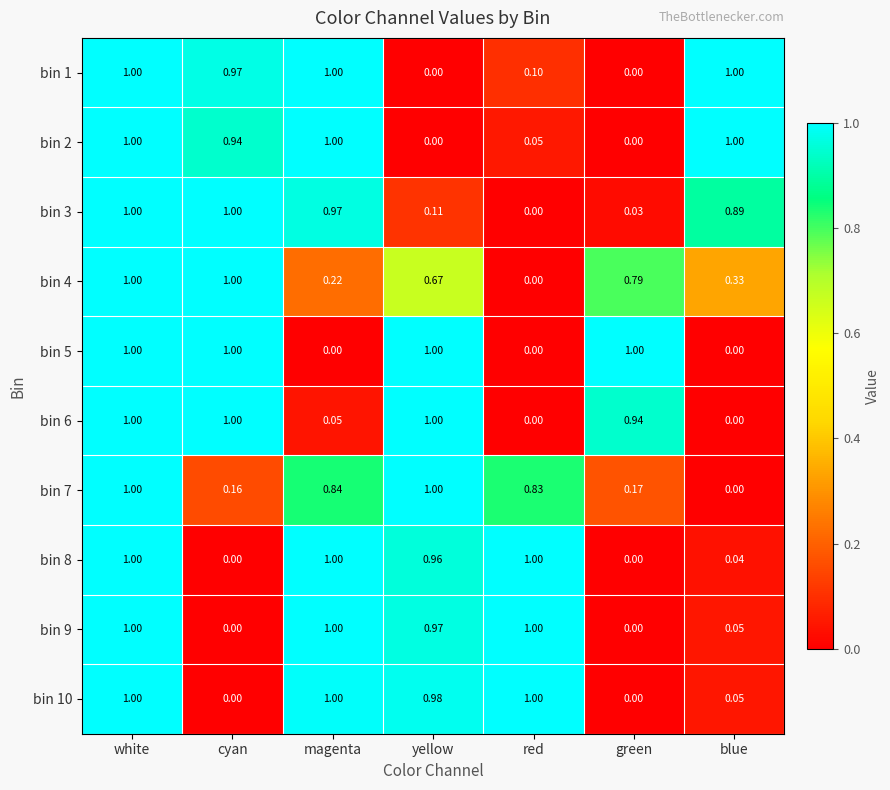

At which category is the sum across all series the highest?

white